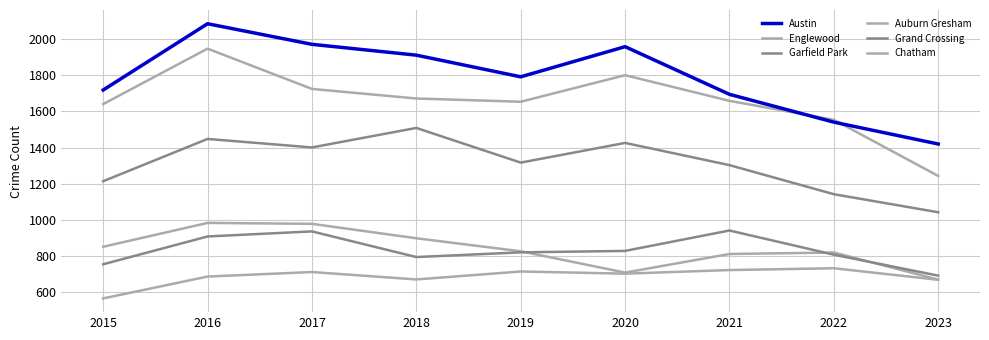

How many lines are shown in the chart?

6